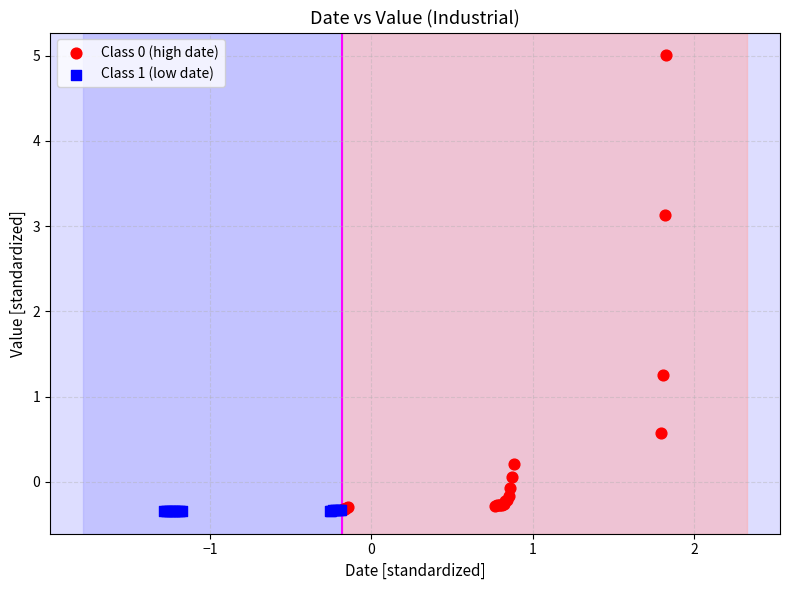

Which series contains the highest Y value?

Class 0 (high date)